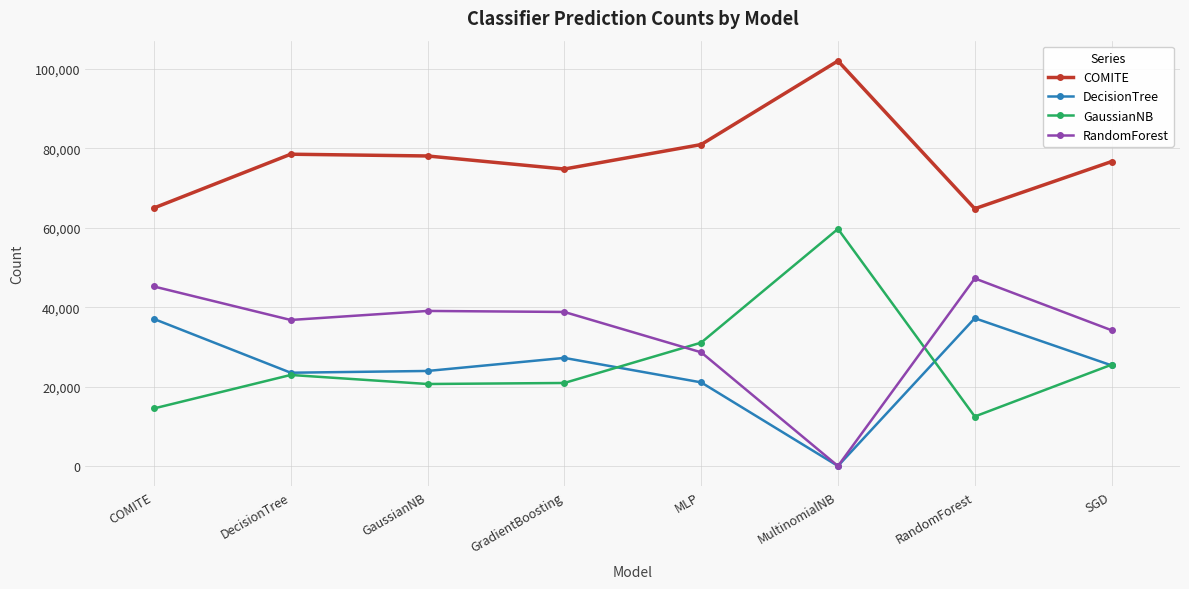

What are all the series names shown in the legend?

COMITE, DecisionTree, GaussianNB, RandomForest